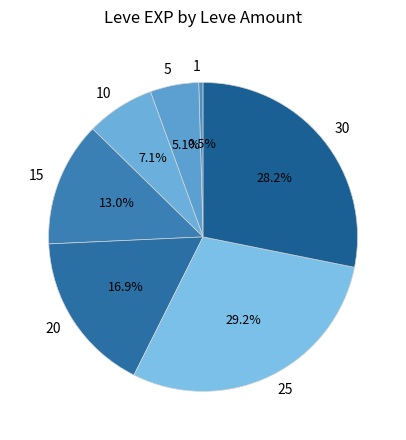

What is the ratio of the value at 5 to the value at 15?

0.4